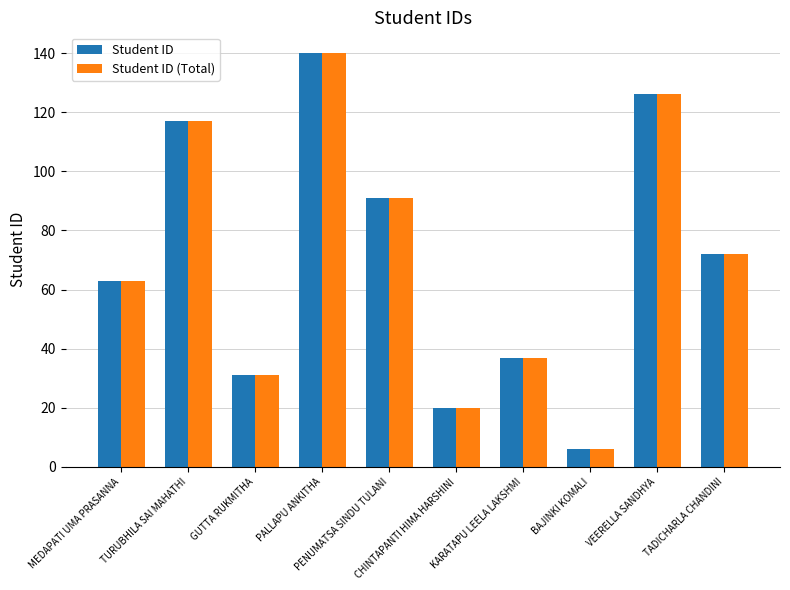

What is the approximate value of Student ID at TADICHARLA CHANDINI, to the nearest 50?

50